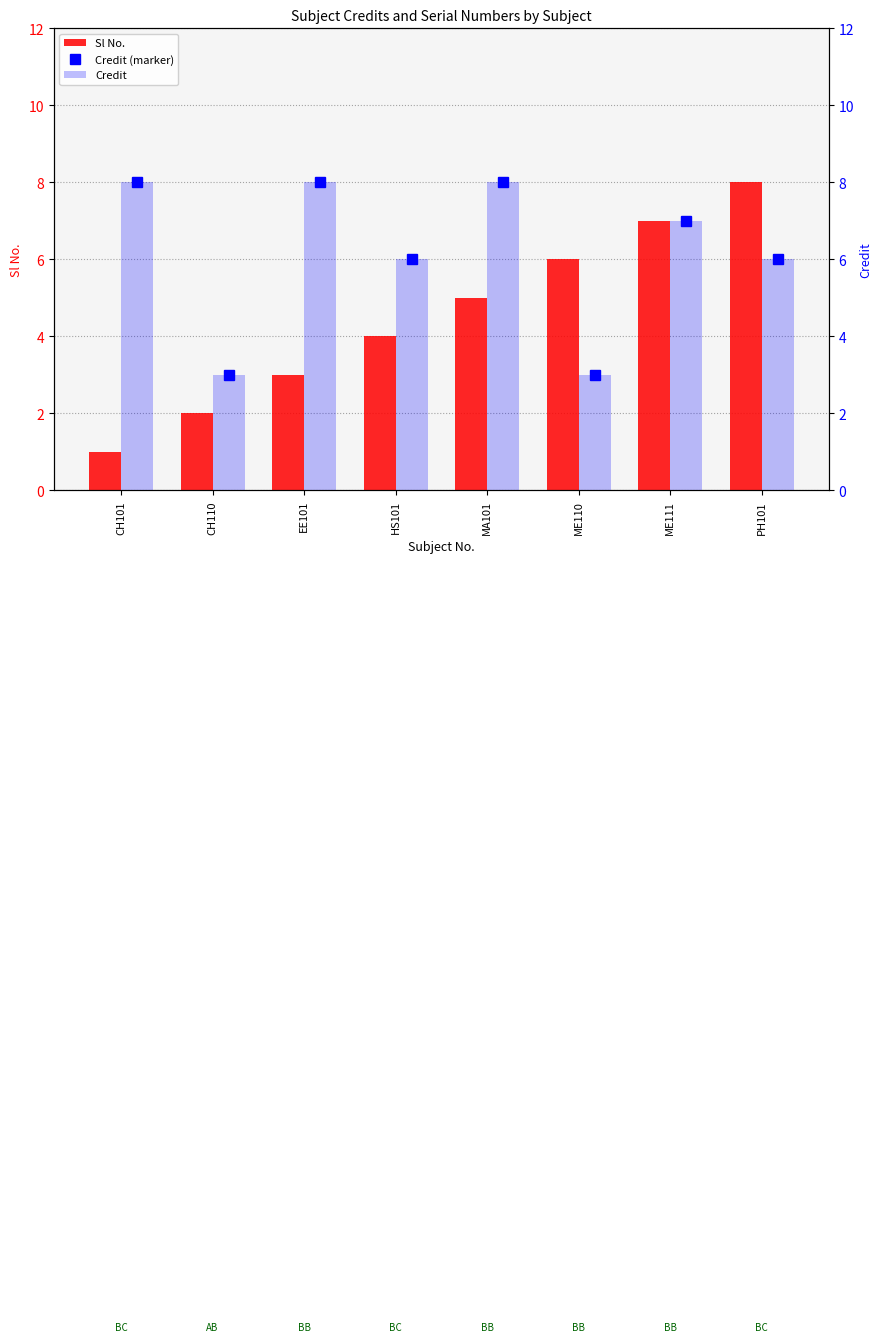

What is the average value of the Sl No. series?

4